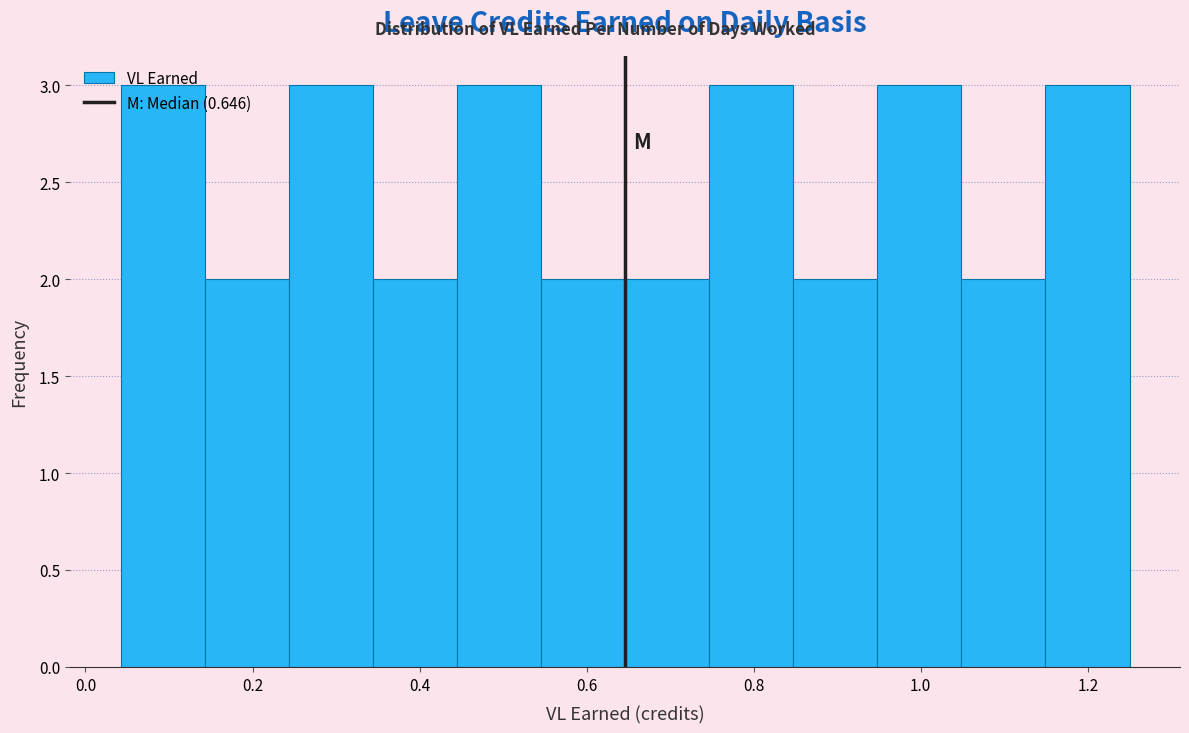

Reading left to right, transcribe this chart: for each bar, give the range it covers on the x-axis and its height. Neither the bar edges nor the heights are printed on the chart, so give them approximately, as read against the axes.

0.04 to 0.14: 3
0.14 to 0.24: 2
0.24 to 0.34: 3
0.34 to 0.44: 2
0.44 to 0.54: 3
0.54 to 0.64: 2
0.64 to 0.74: 2
0.74 to 0.84: 3
0.84 to 0.94: 2
0.94 to 1.04: 3
1.04 to 1.14: 2
1.14 to 1.26: 3